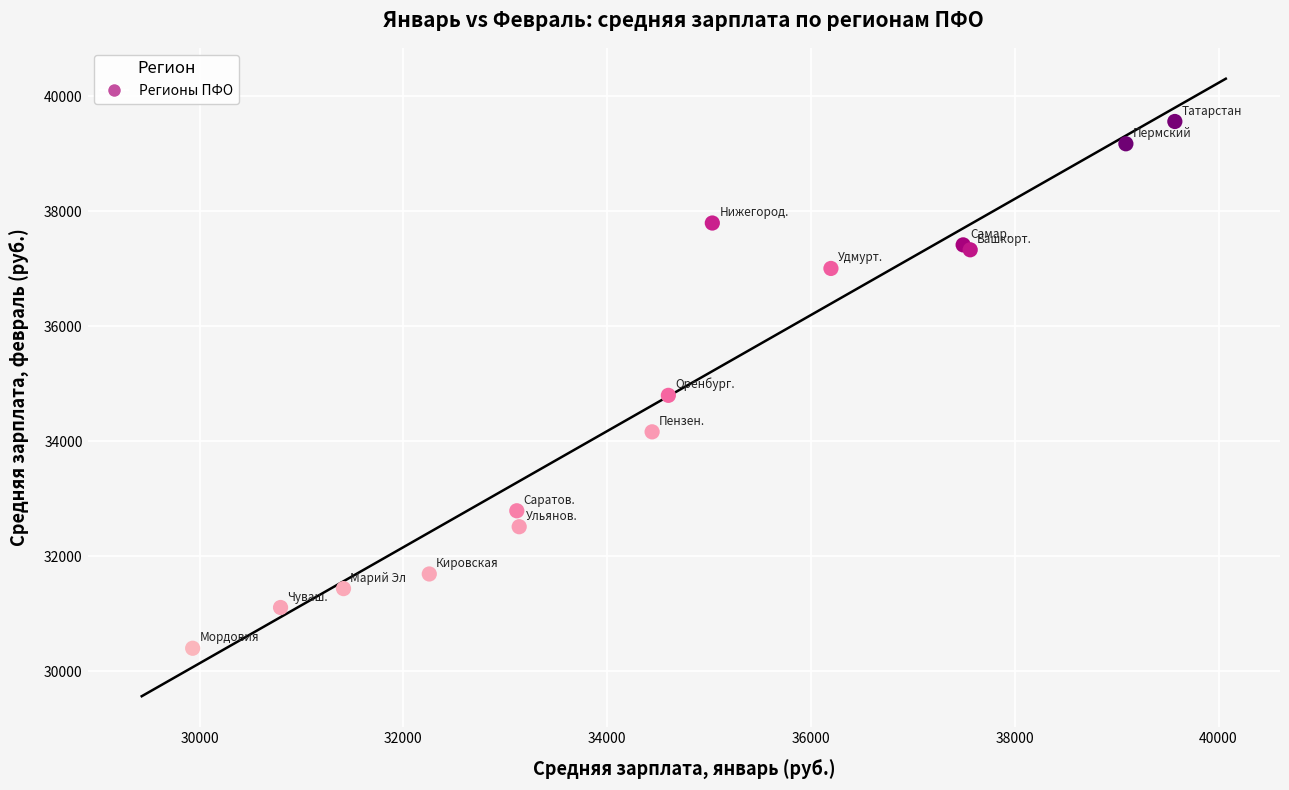

What Y value in the scatter plot is closest to 34983?

34801.4